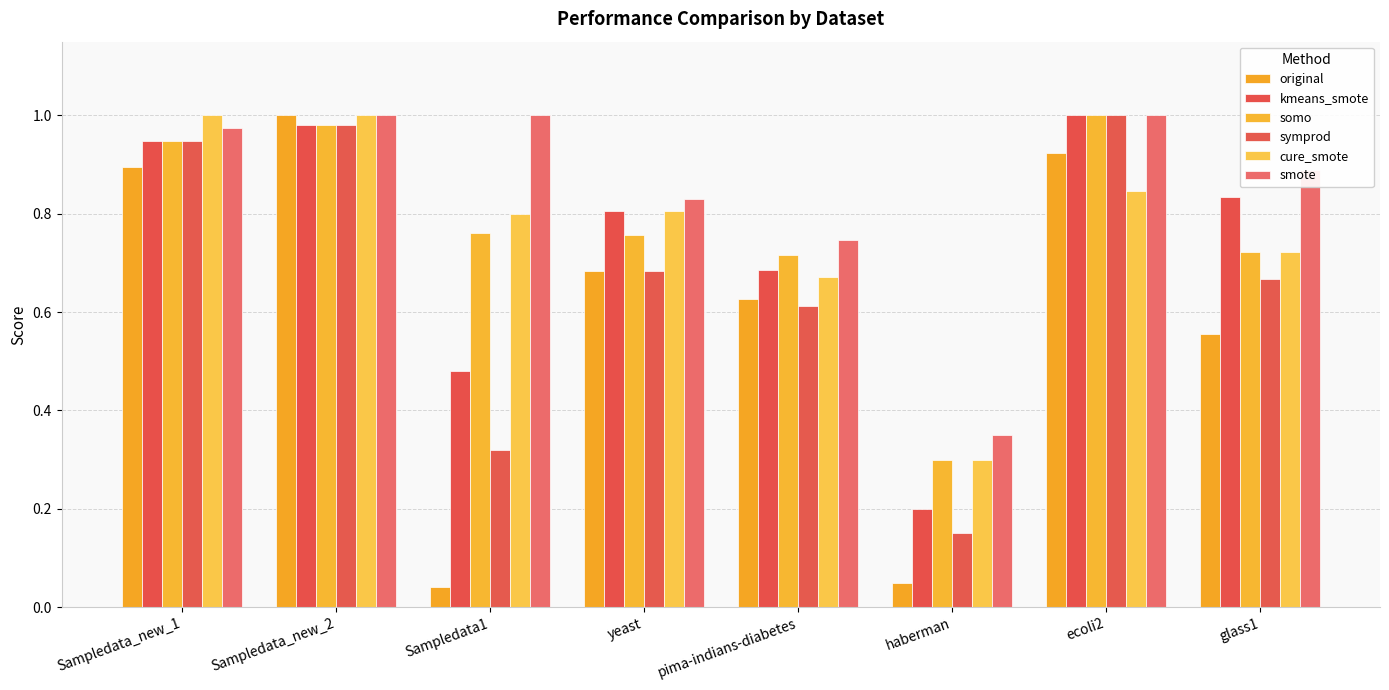

Rank the series at yeast from highest to lowest value.

smote, kmeans_smote, cure_smote, somo, original, symprod